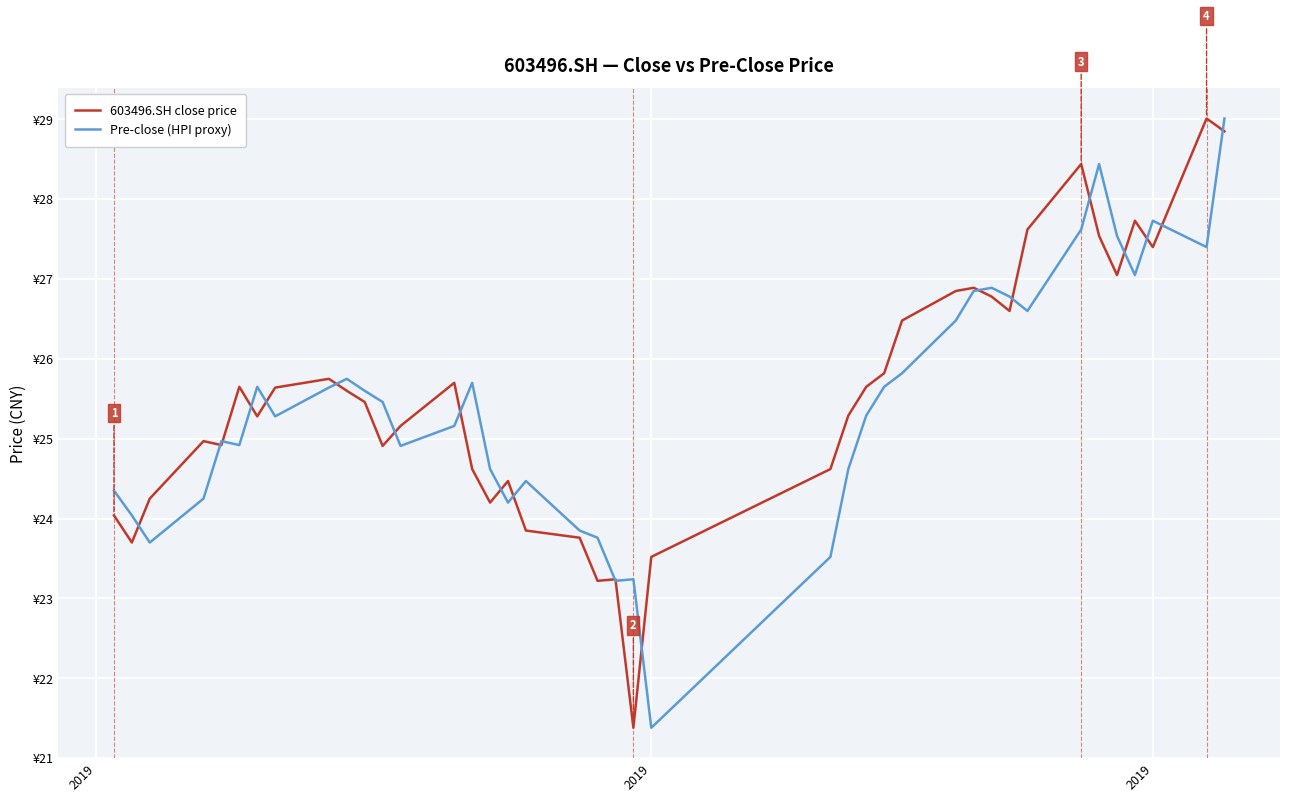

What is the highest value of the Pre-close (HPI proxy) series?

29.0